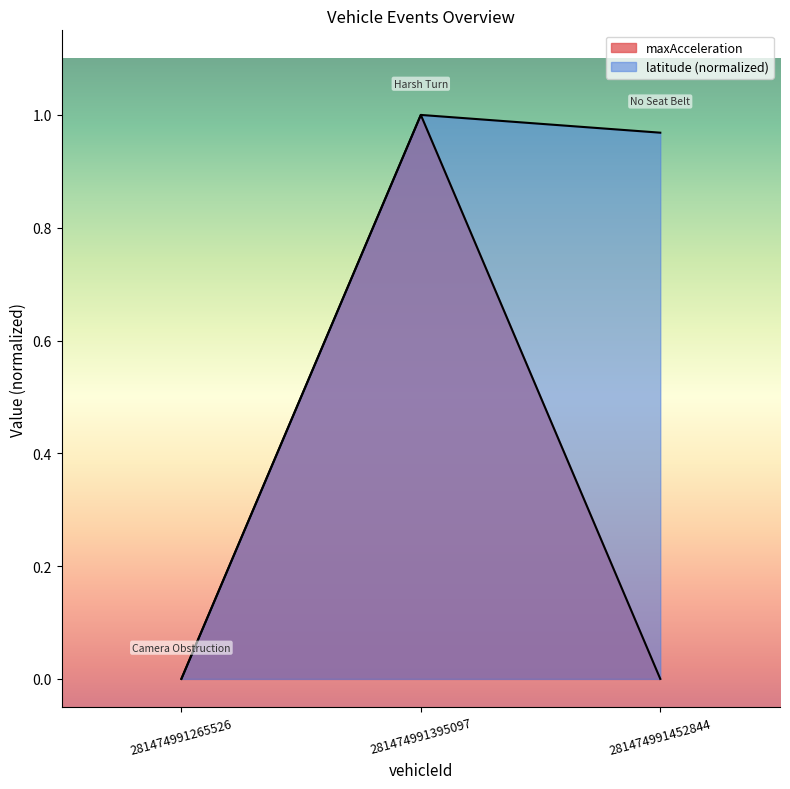

Is the value of latitude at 281474991452844 greater than the value of maxAcceleration at 281474991395097?

No